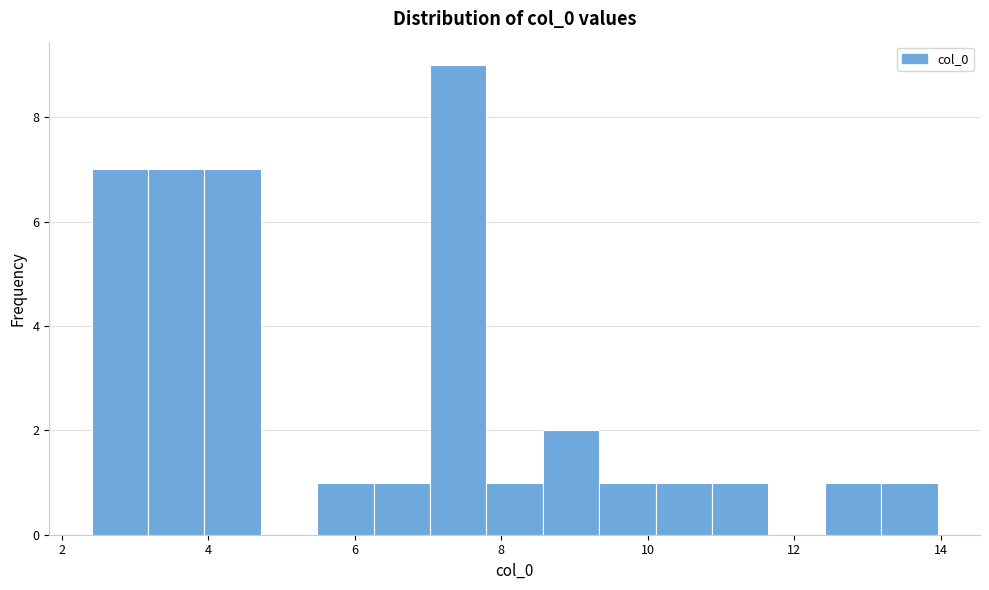

Around what value on the x-axis is the tallest bar? Give the approximate position of its centre, as read against the axis.

7.4